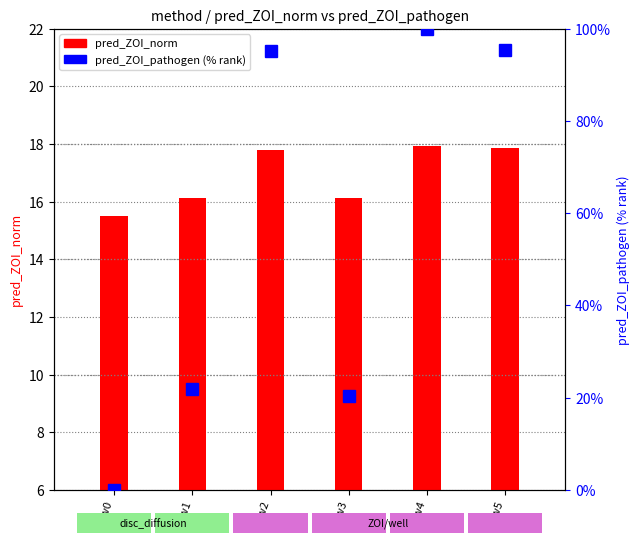

What is the value of the pred_ZOI_norm bar at the 6th from the left?

17.8